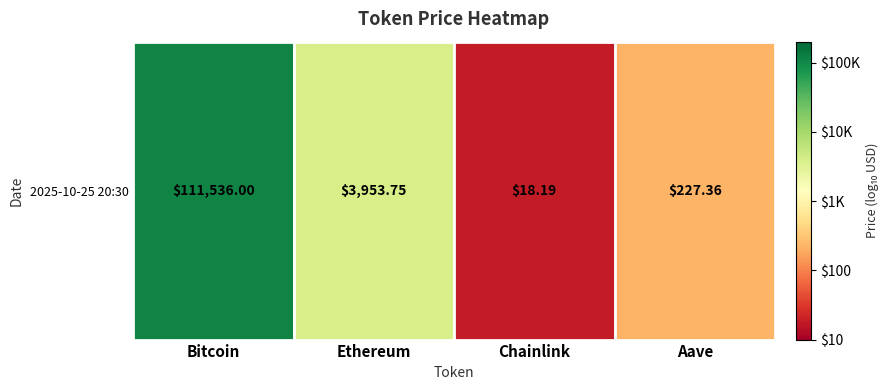

Where is the data nearest to the value 3?

Ethereum